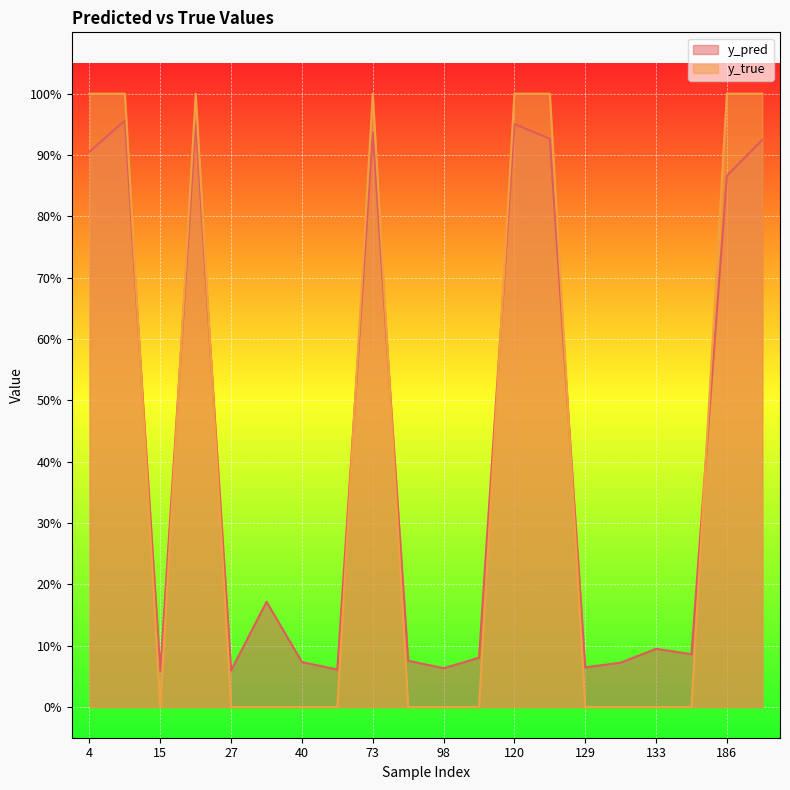

Between 14 and 122, which is larger?

14